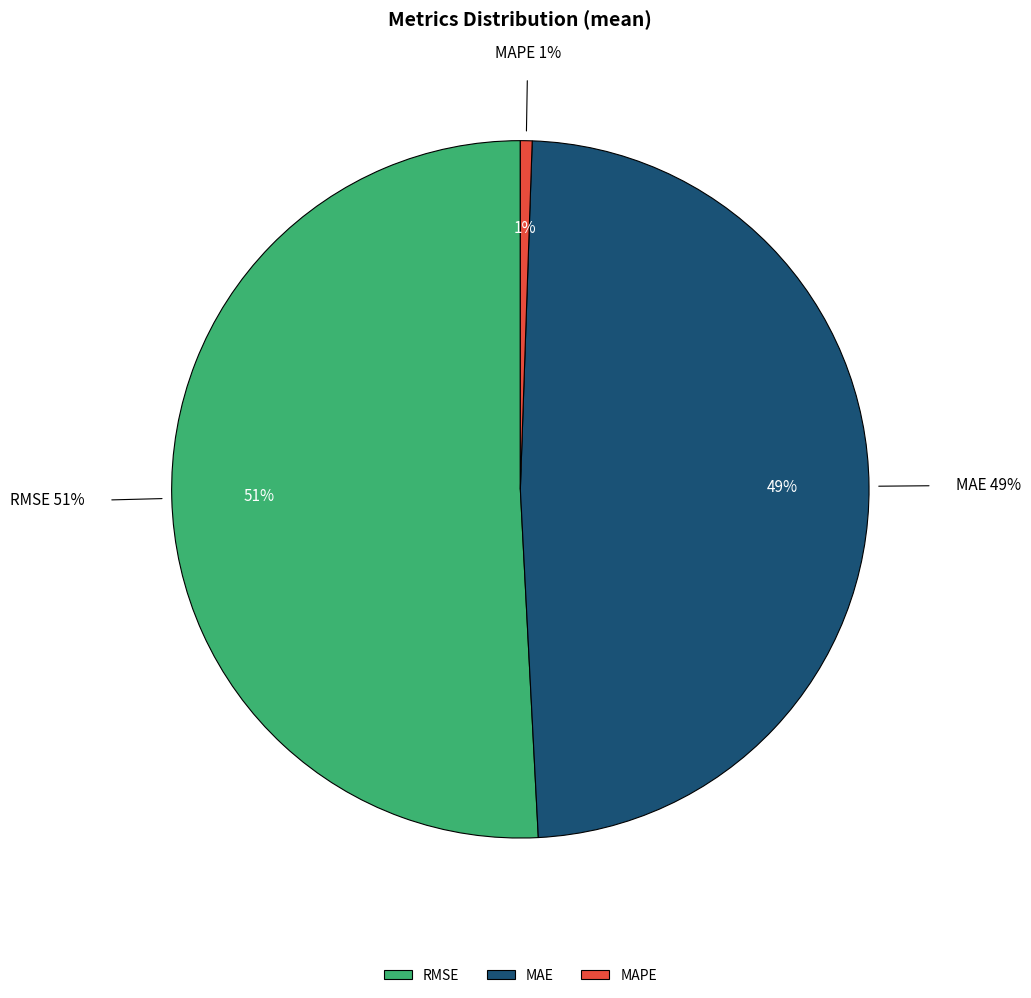

How many slices are in this pie chart?

3